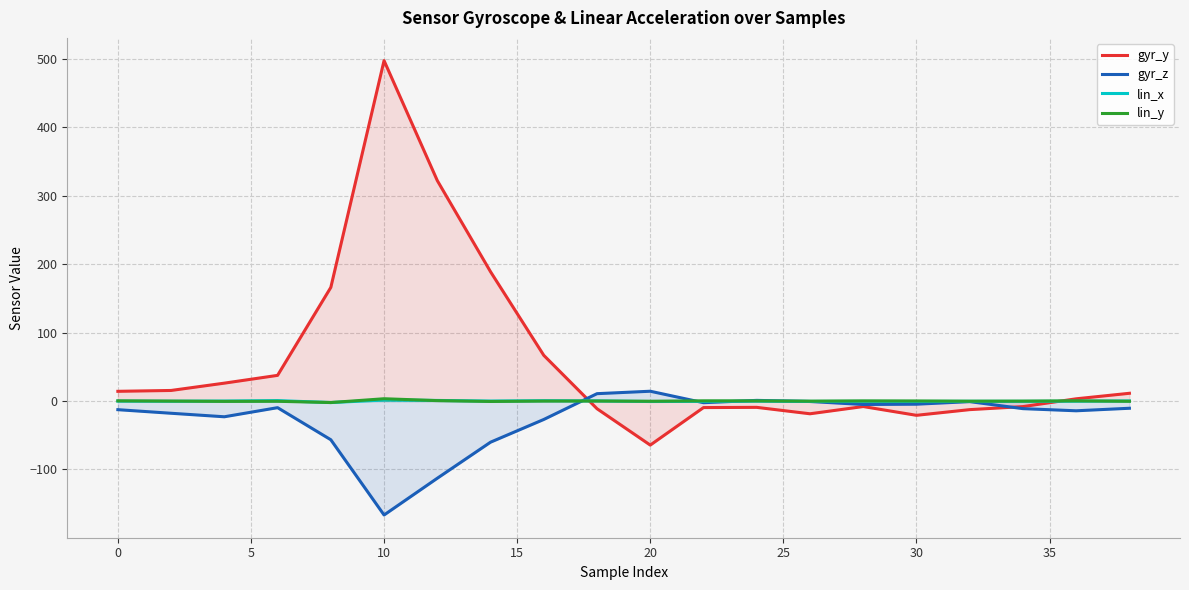

Which series has the largest total across all categories?

gyr_y